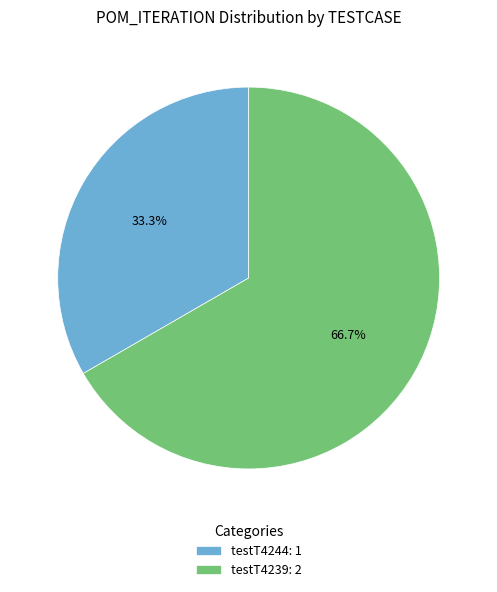

Is it true that testT4239 is 67% of the pie?

True